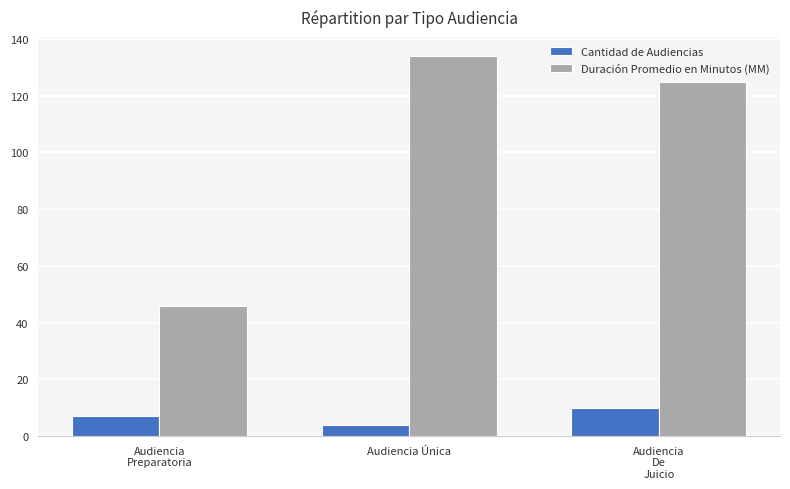

Reading left to right, transcribe all the data shown in this chart.

Cantidad de Audiencias: 7	4	10
Duración Promedio en Minutos (MM): 46	134	125